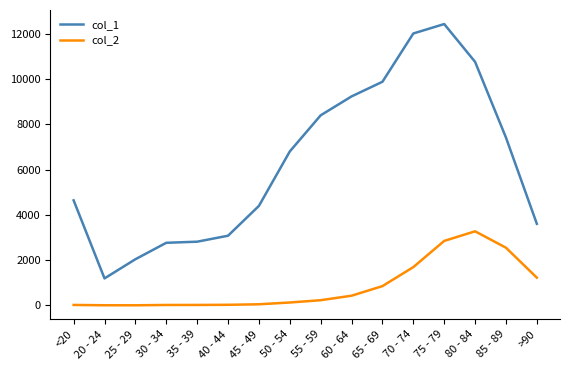

Does the chart display data point markers on the line(s)?

No